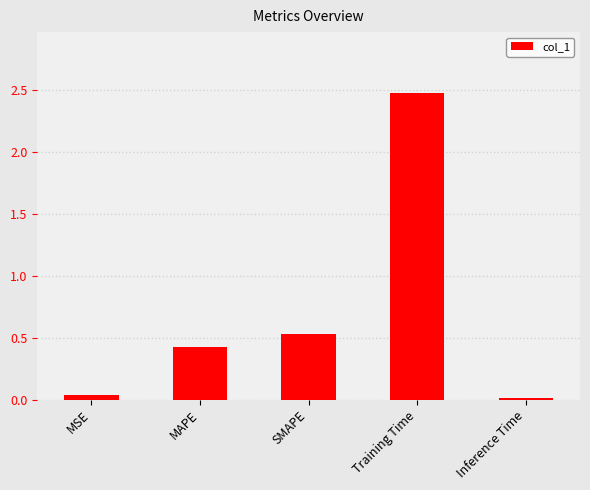

How many bars are there in total?

5